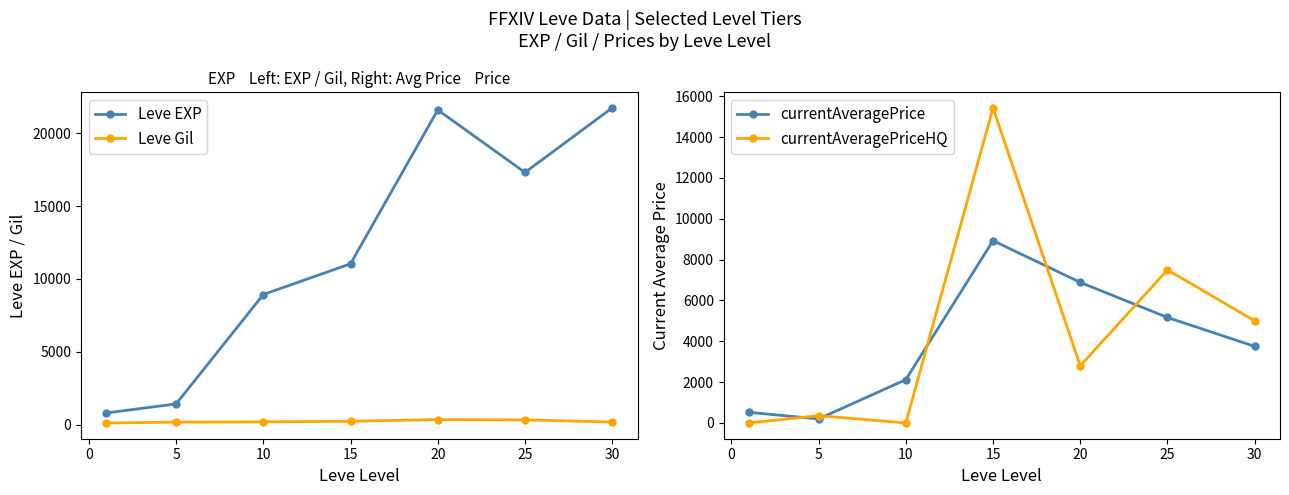

True or false: currentAveragePrice and Leve EXP cross at least once.

False